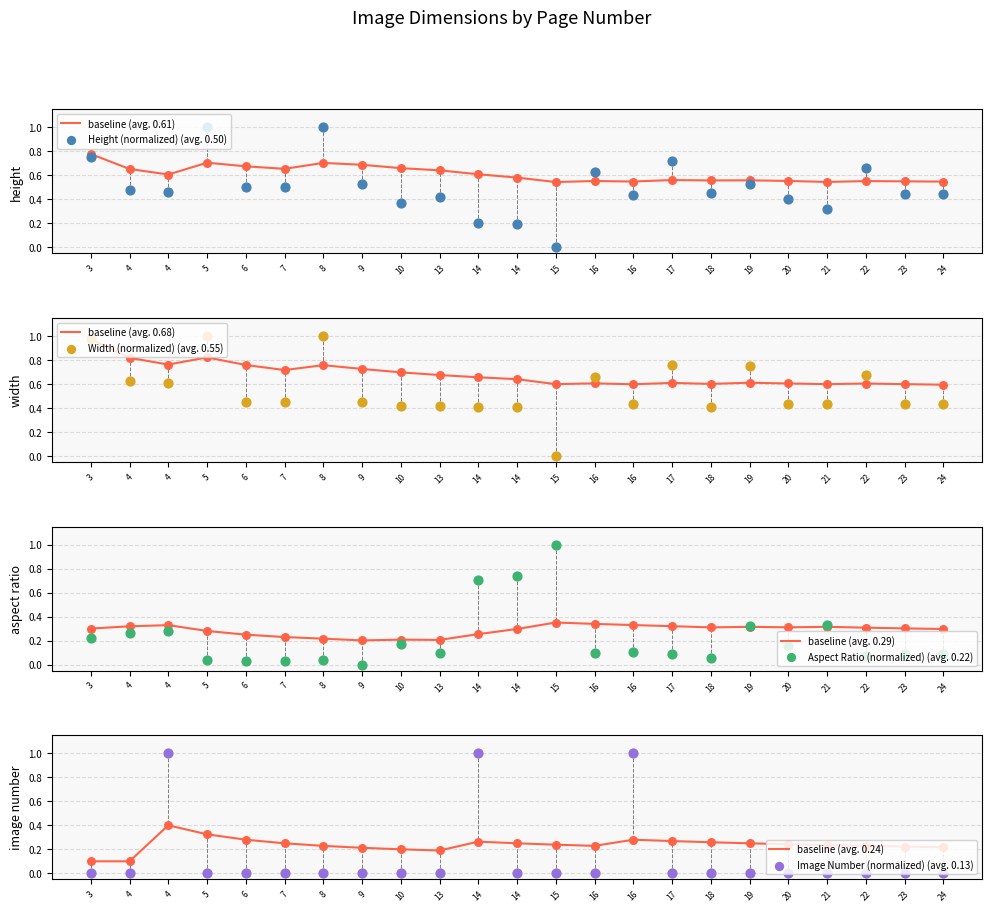

Which series contains the lowest Y value?

Height